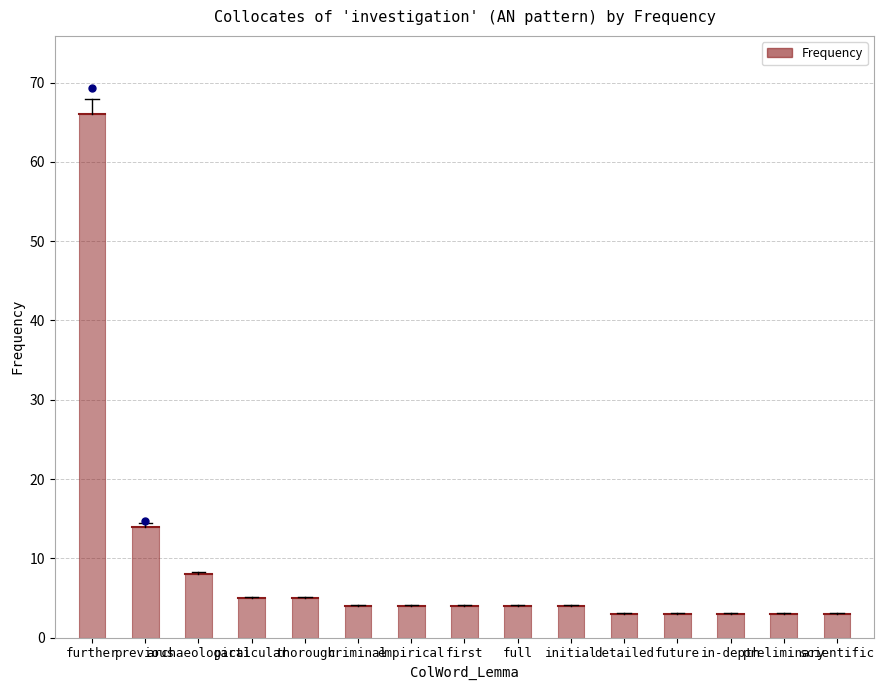

How many values are below 4?

5